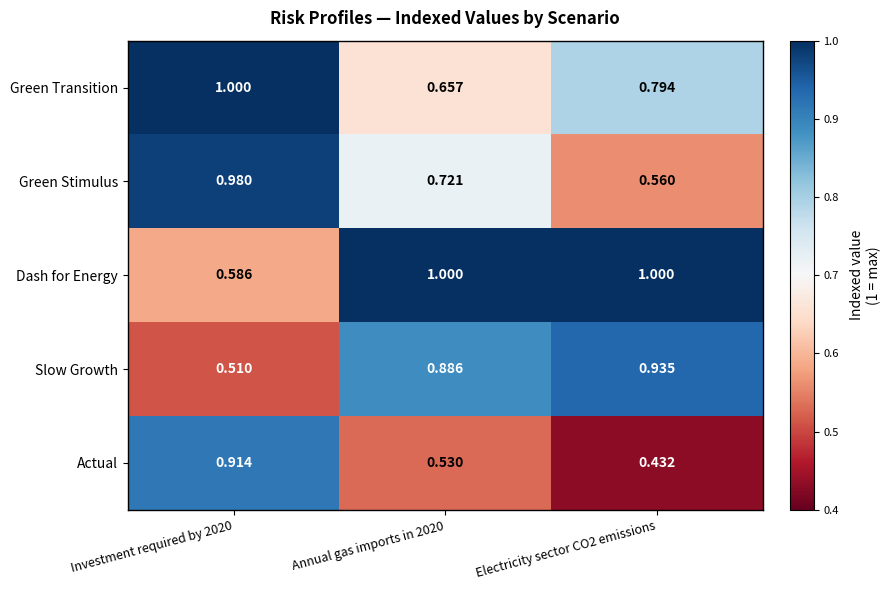

Rank the series at Investment required by 2020 from highest to lowest value.

Green Transition, Green Stimulus, Actual, Dash for Energy, Slow Growth